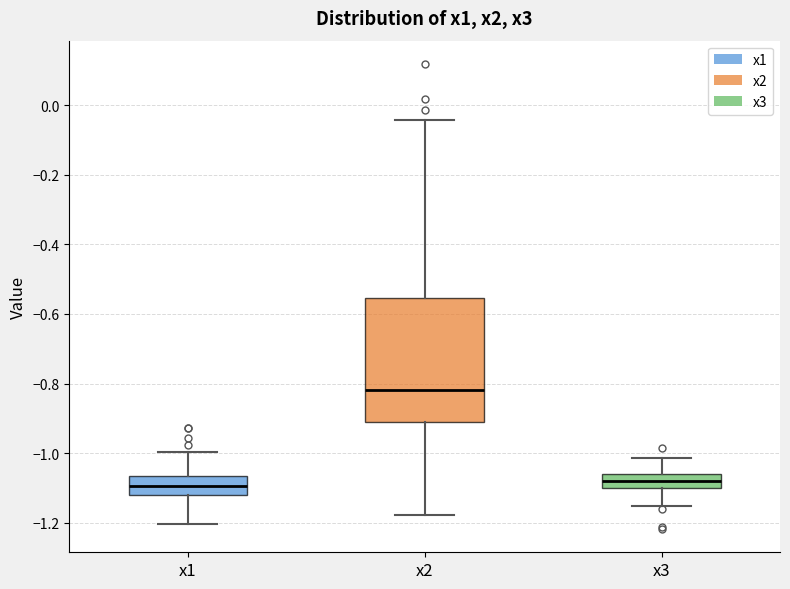

Which box is the tallest, from its lower edge to its upper edge?

x2